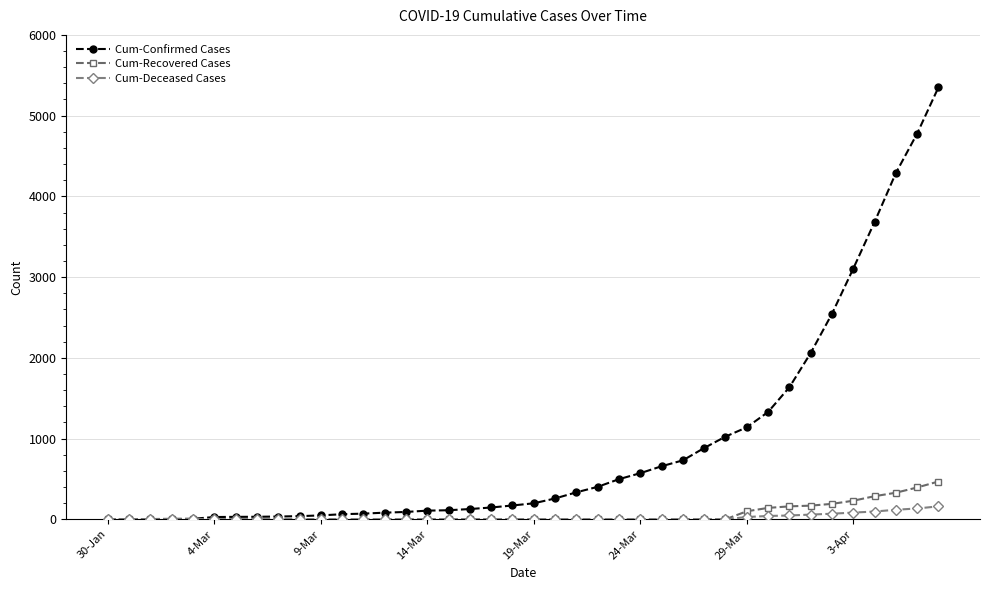

Rank the series by their maximum value, from highest to lowest.

Cum-Confirmed Cases, Cum-Recovered Cases, Cum-Deceased Cases